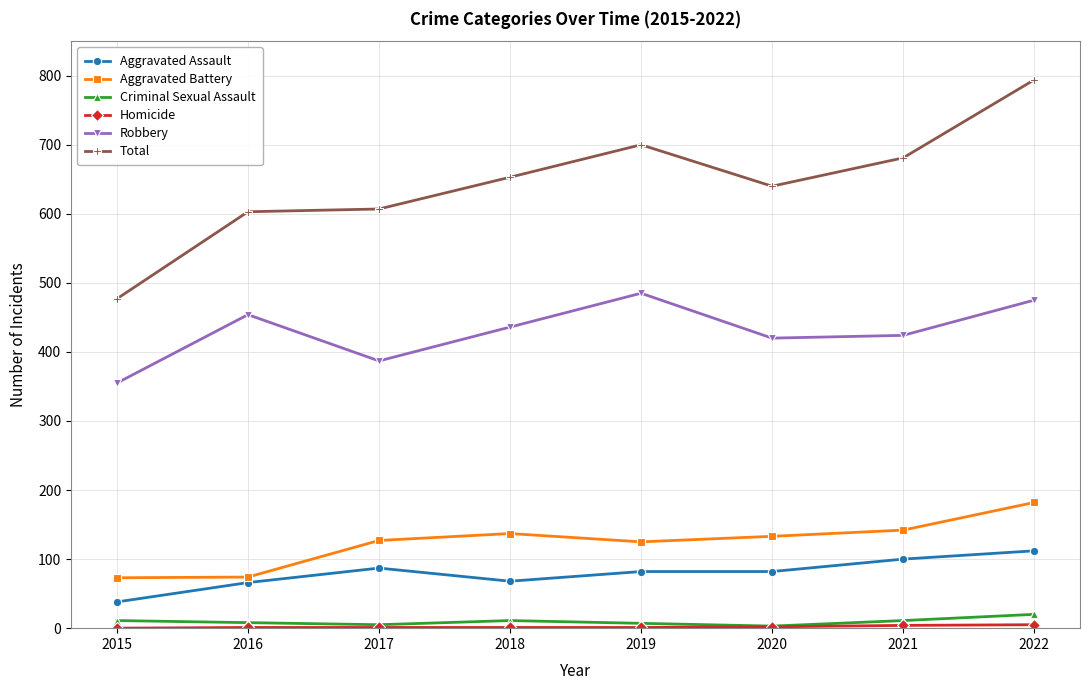

What is the value of the Robbery point at the 1st from the left?

355